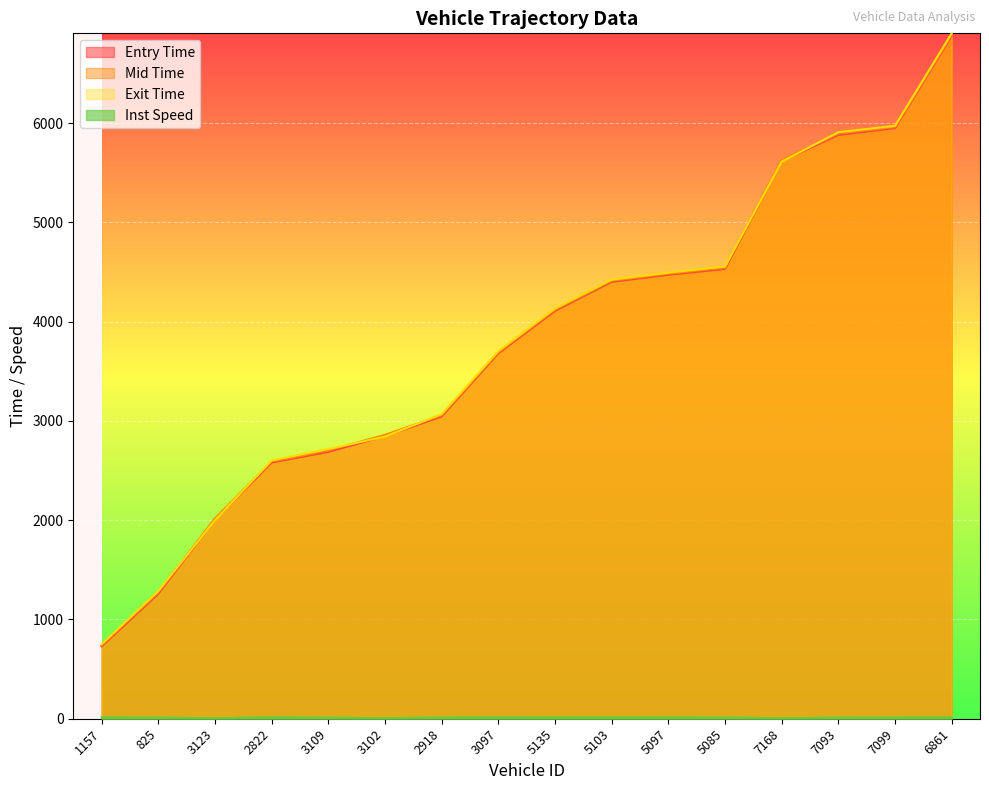

List the series in order of their peak value, lowest first.

instspeed, entry, mid, exit